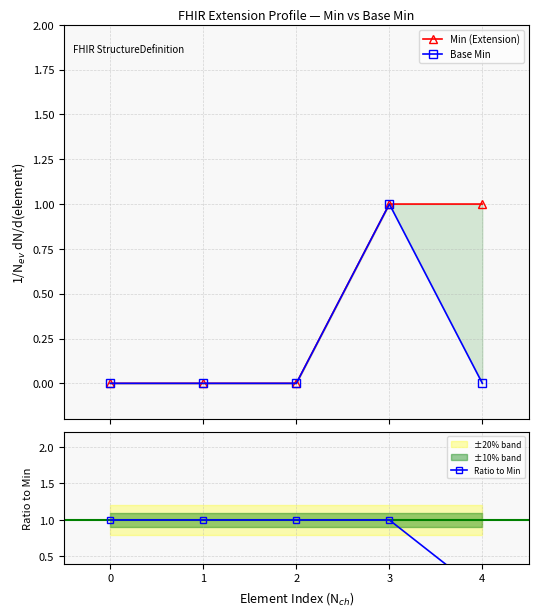

Is the value of Min (Extension) at 4 greater than the value of Ratio to Min at 1?

No